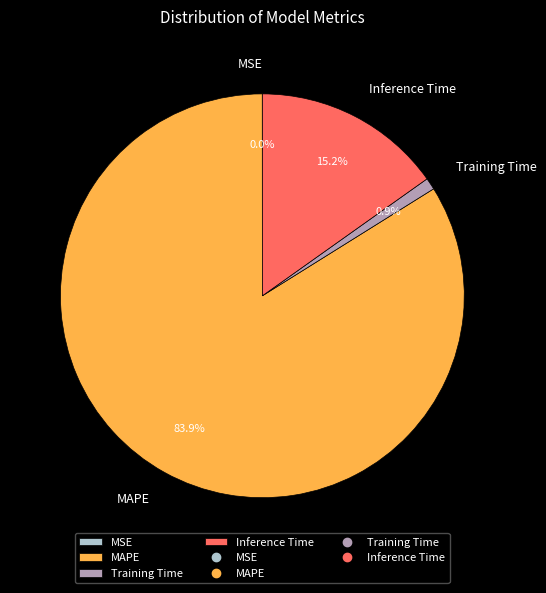

Which has a higher value, Inference Time or MAPE?

MAPE